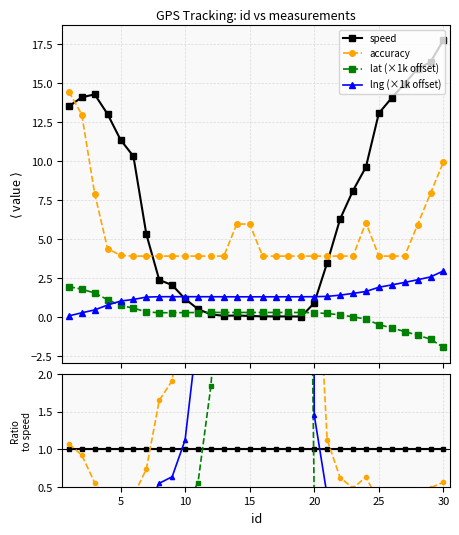

Is the value of accuracy at 30 greater than the value of lat (×1k offset) at 21?

Yes